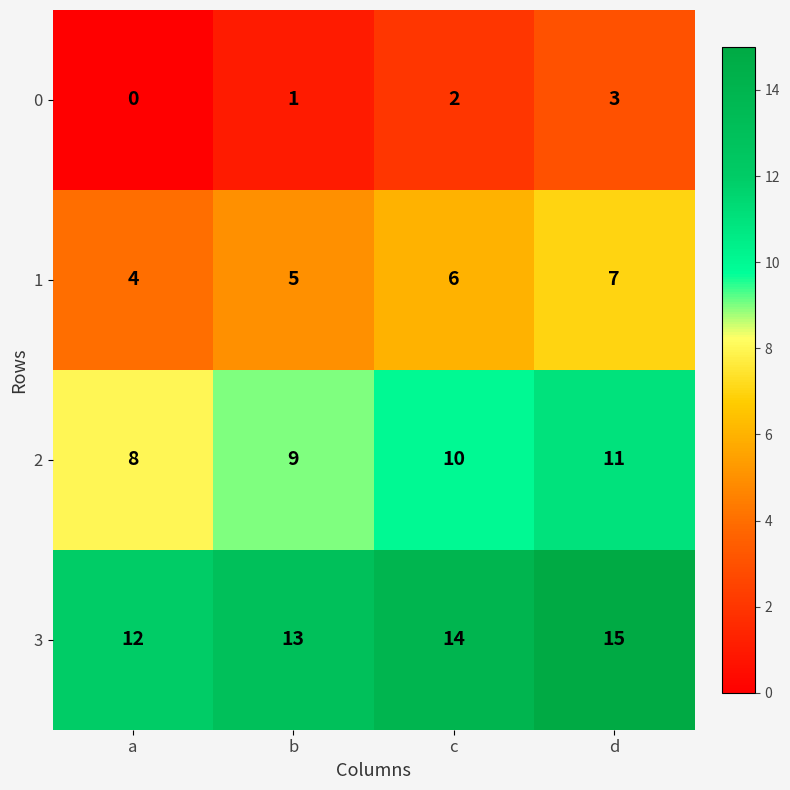

Reading left to right, what are all the values shown in this chart?

0: a=0	b=1	c=2	d=3
1: a=4	b=5	c=6	d=7
2: a=8	b=9	c=10	d=11
3: a=12	b=13	c=14	d=15